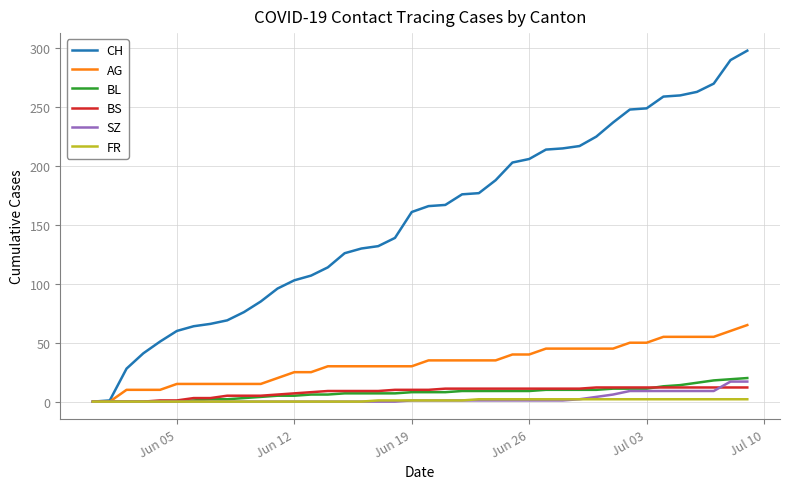

What is the greatest value displayed?

298